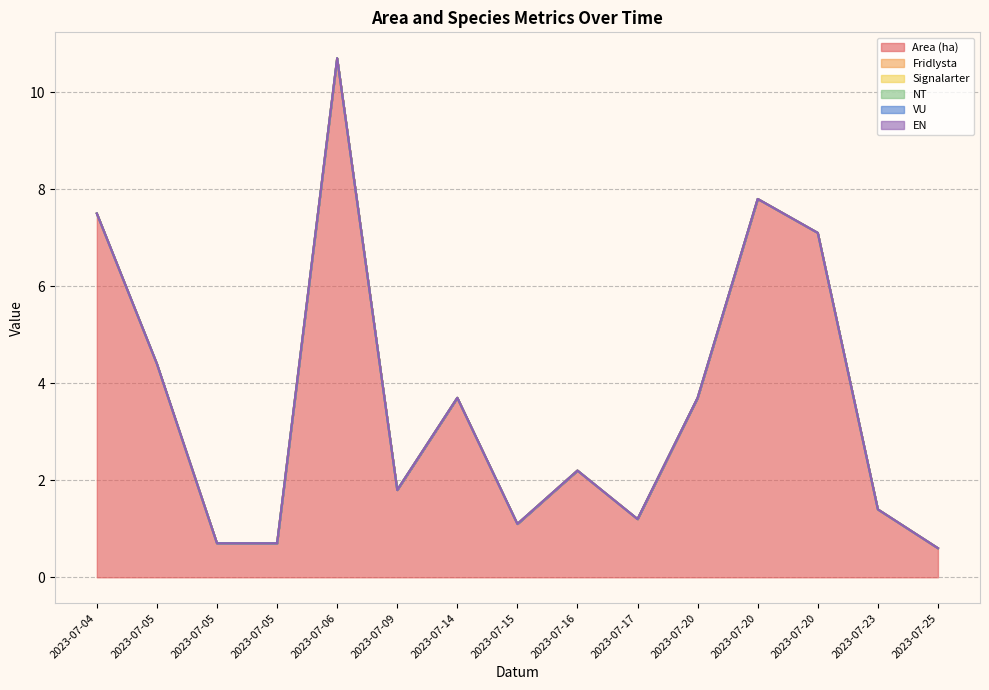

Reading right to left, what are all the values shown in this chart?

Area (ha): 2023-07-25=0.6	2023-07-23=1.4	2023-07-20=7.1	2023-07-20=7.8	2023-07-20=3.7	2023-07-17=1.2	2023-07-16=2.2	2023-07-15=1.1	2023-07-14=3.7	2023-07-09=1.8	2023-07-06=10.7	2023-07-05=0.7	2023-07-05=0.7	2023-07-05=4.4	2023-07-04=7.5
Fridlysta: 2023-07-25=0.0	2023-07-23=0.0	2023-07-20=0.0	2023-07-20=0.0	2023-07-20=0.0	2023-07-17=0.0	2023-07-16=0.0	2023-07-15=0.0	2023-07-14=0.0	2023-07-09=0.0	2023-07-06=0.0	2023-07-05=0.0	2023-07-05=0.0	2023-07-05=0.0	2023-07-04=0.0
Signalarter: 2023-07-25=0.0	2023-07-23=0.0	2023-07-20=0.0	2023-07-20=0.0	2023-07-20=0.0	2023-07-17=0.0	2023-07-16=0.0	2023-07-15=0.0	2023-07-14=0.0	2023-07-09=0.0	2023-07-06=0.0	2023-07-05=0.0	2023-07-05=0.0	2023-07-05=0.0	2023-07-04=0.0
NT: 2023-07-25=0.0	2023-07-23=0.0	2023-07-20=0.0	2023-07-20=0.0	2023-07-20=0.0	2023-07-17=0.0	2023-07-16=0.0	2023-07-15=0.0	2023-07-14=0.0	2023-07-09=0.0	2023-07-06=0.0	2023-07-05=0.0	2023-07-05=0.0	2023-07-05=0.0	2023-07-04=0.0
VU: 2023-07-25=0.0	2023-07-23=0.0	2023-07-20=0.0	2023-07-20=0.0	2023-07-20=0.0	2023-07-17=0.0	2023-07-16=0.0	2023-07-15=0.0	2023-07-14=0.0	2023-07-09=0.0	2023-07-06=0.0	2023-07-05=0.0	2023-07-05=0.0	2023-07-05=0.0	2023-07-04=0.0
EN: 2023-07-25=0.0	2023-07-23=0.0	2023-07-20=0.0	2023-07-20=0.0	2023-07-20=0.0	2023-07-17=0.0	2023-07-16=0.0	2023-07-15=0.0	2023-07-14=0.0	2023-07-09=0.0	2023-07-06=0.0	2023-07-05=0.0	2023-07-05=0.0	2023-07-05=0.0	2023-07-04=0.0